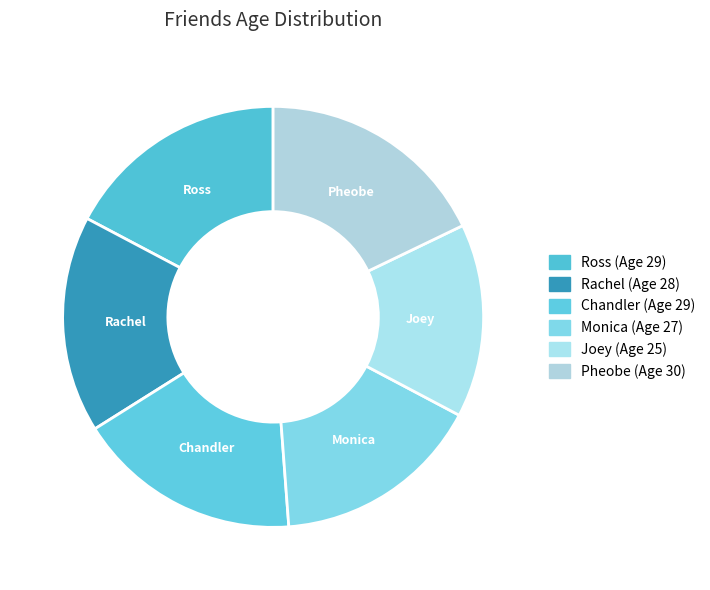

How many slices are in this pie chart?

6